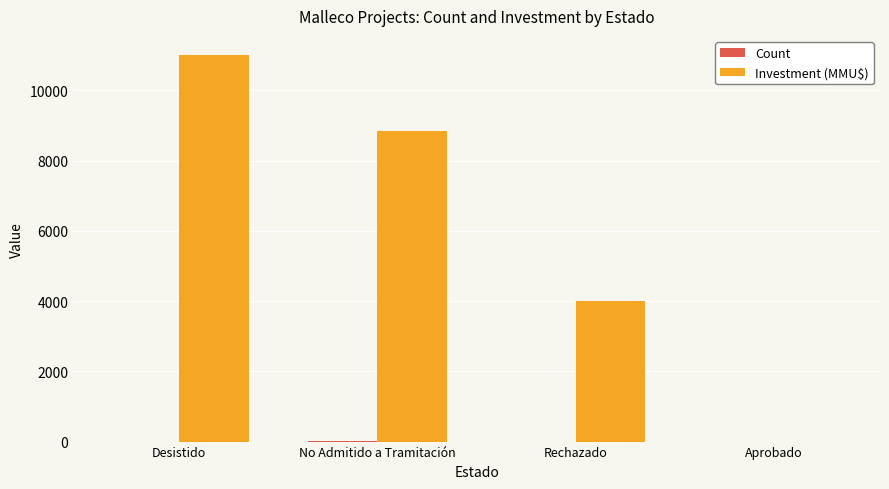

What is the maximum value shown in the chart?

11000